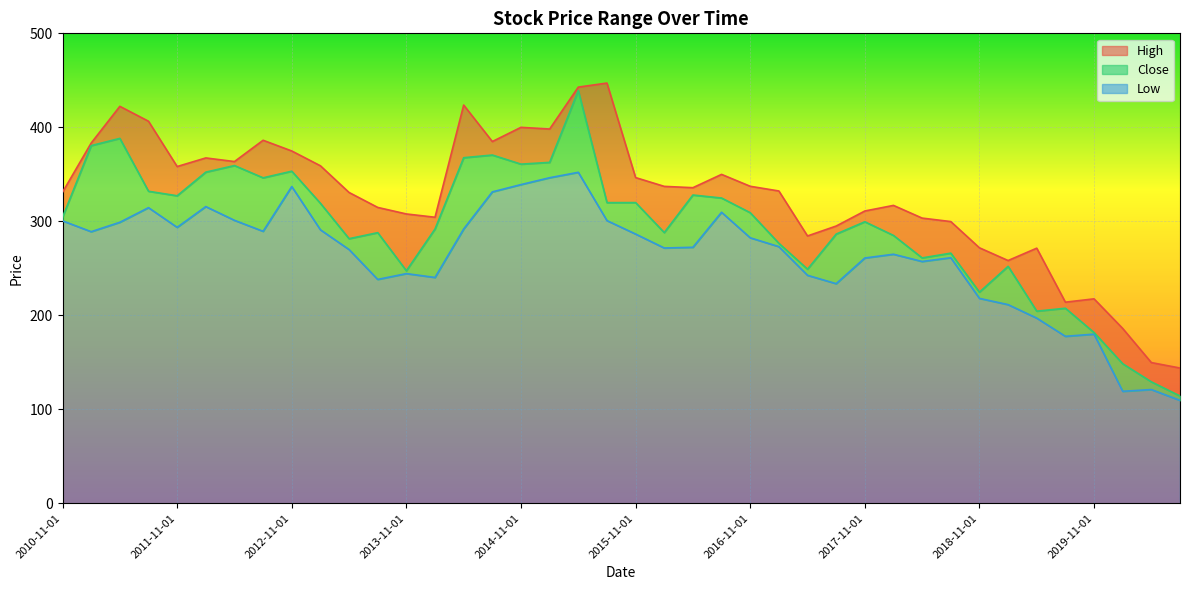

How many interior local peaks does the High series have?

10